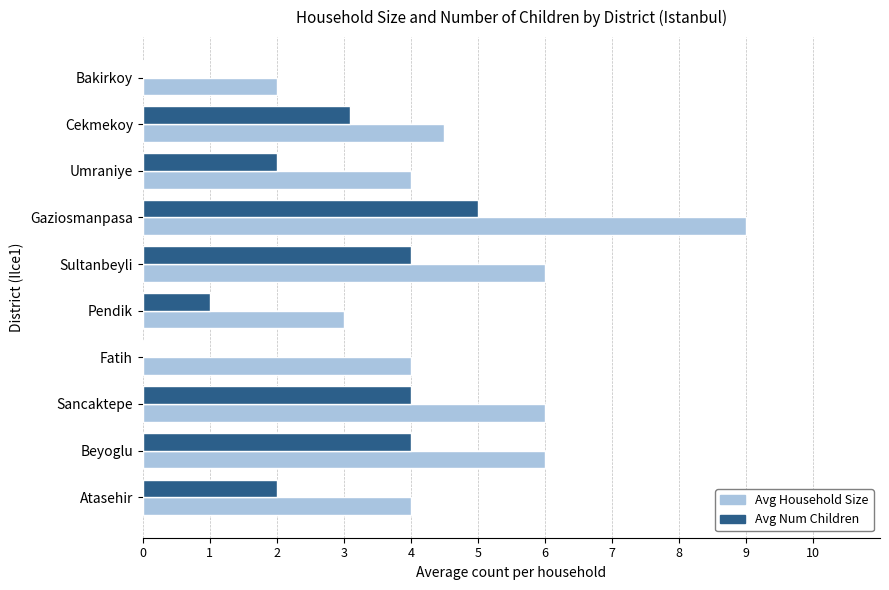

How many categories are shown in the chart?

10